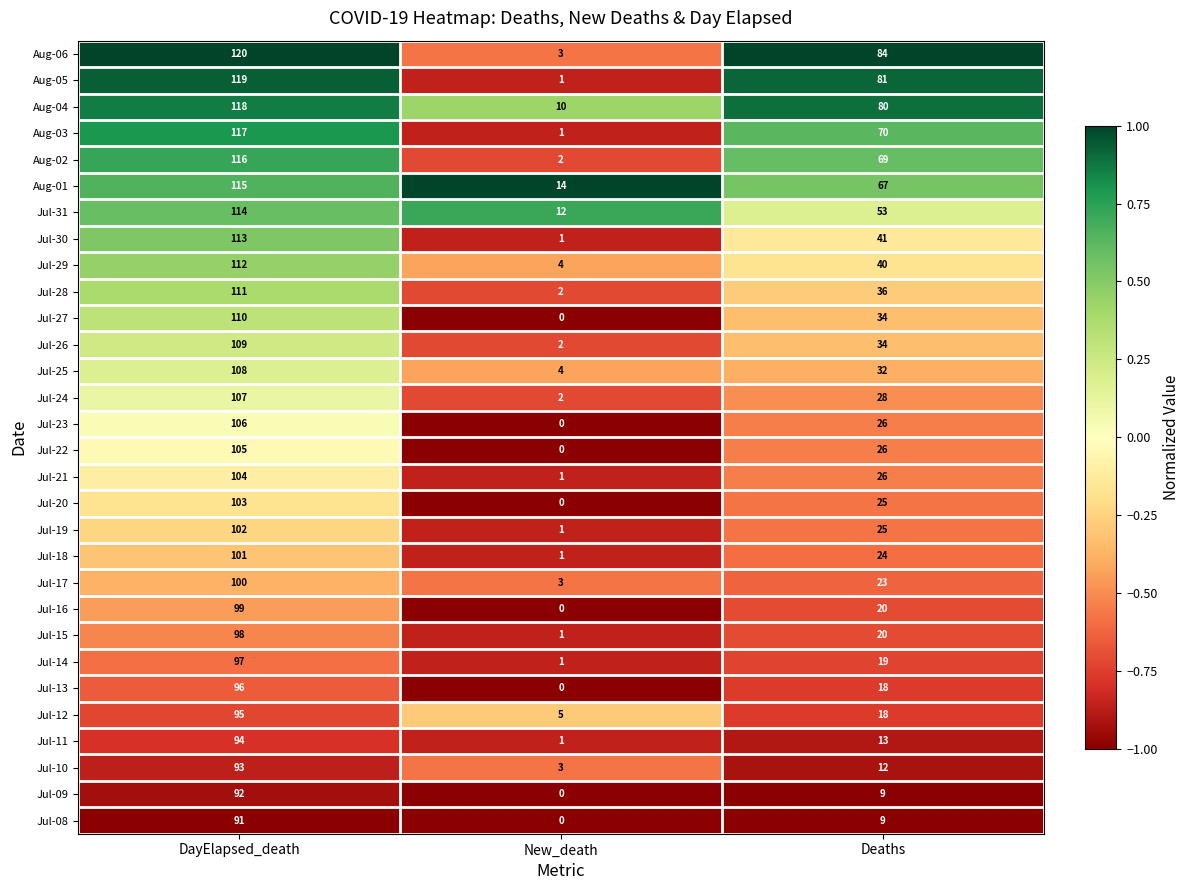

Is it true that Jul-29 equals 40 at Deaths?

True